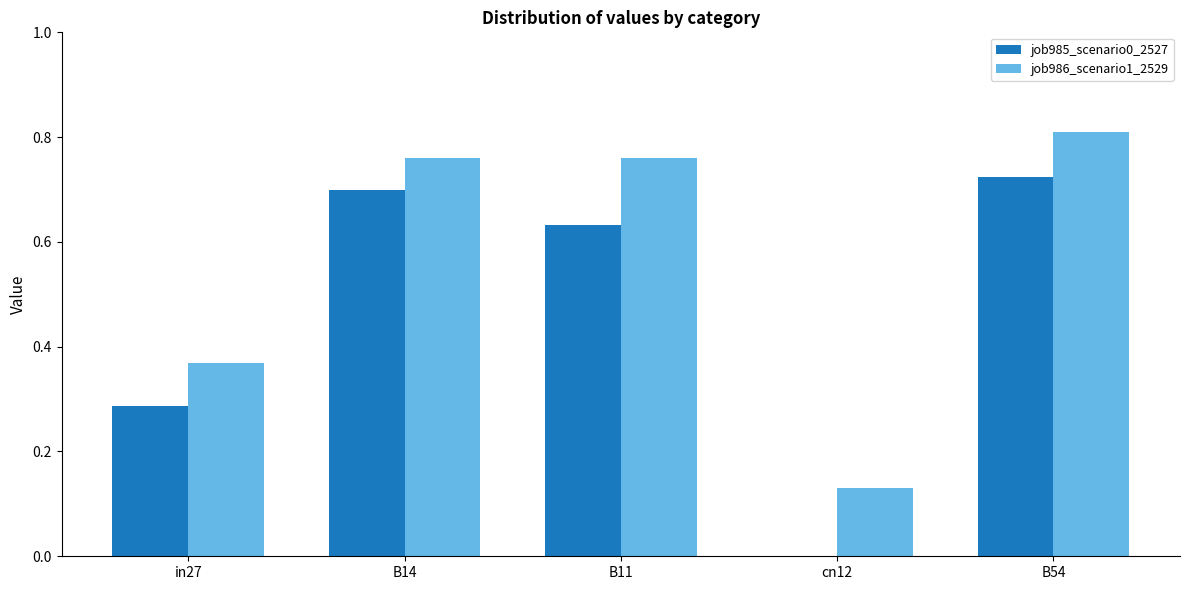

Does the chart contain stacked bars?

No